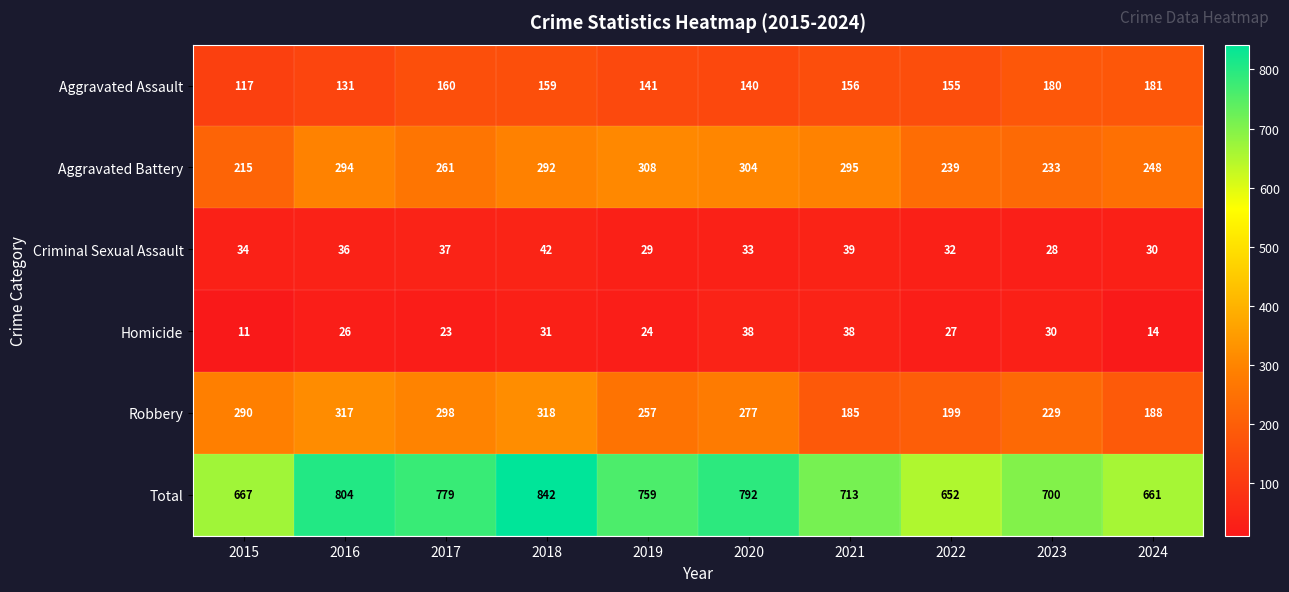

What is the minimum value shown in the chart?

11